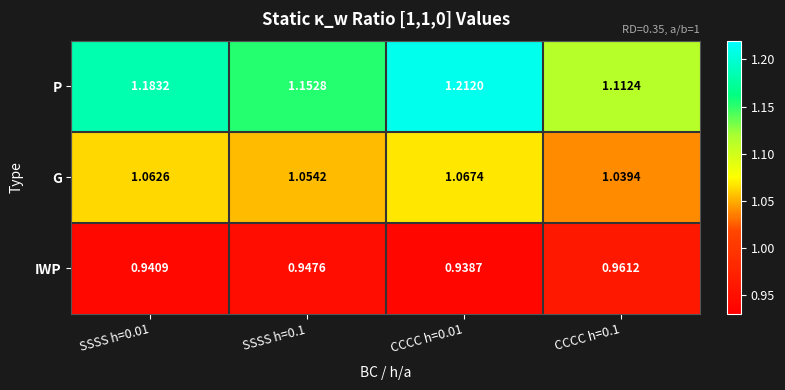

List the series in order of their overall mean, lowest first.

IWP, G, P